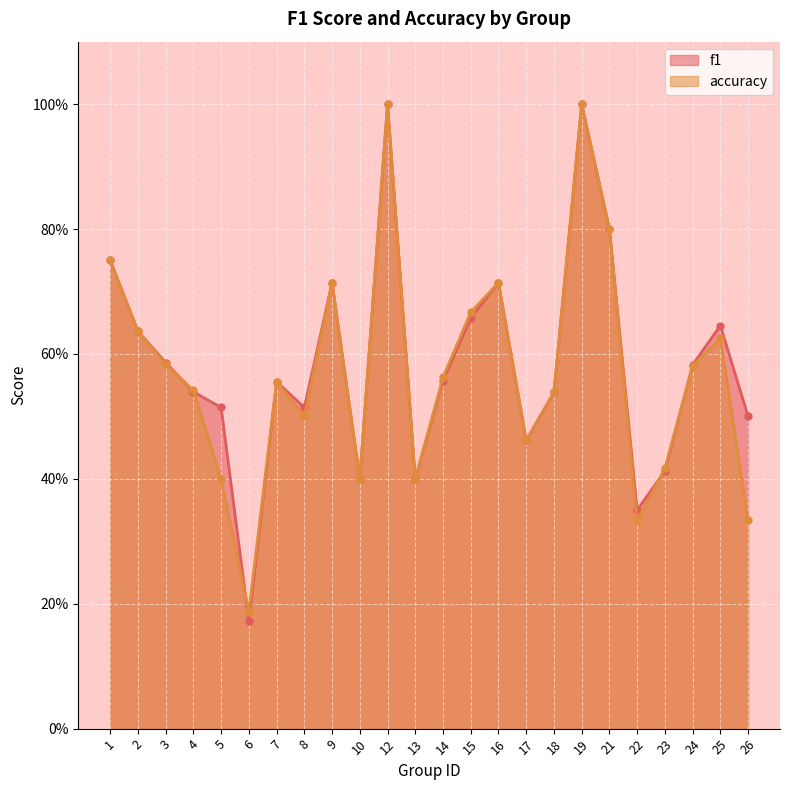

Reading right to left, what are all the values shown in this chart?

f1: 0.5	0.6	0.6	0.4	0.4	0.8	1.0	0.5	0.5	0.7	0.7	0.6	0.4	1.0	0.4	0.7	0.5	0.6	0.2	0.5	0.5	0.6	0.6	0.8
accuracy: 0.3	0.6	0.6	0.4	0.3	0.8	1.0	0.5	0.5	0.7	0.7	0.6	0.4	1.0	0.4	0.7	0.5	0.6	0.2	0.4	0.5	0.6	0.6	0.8